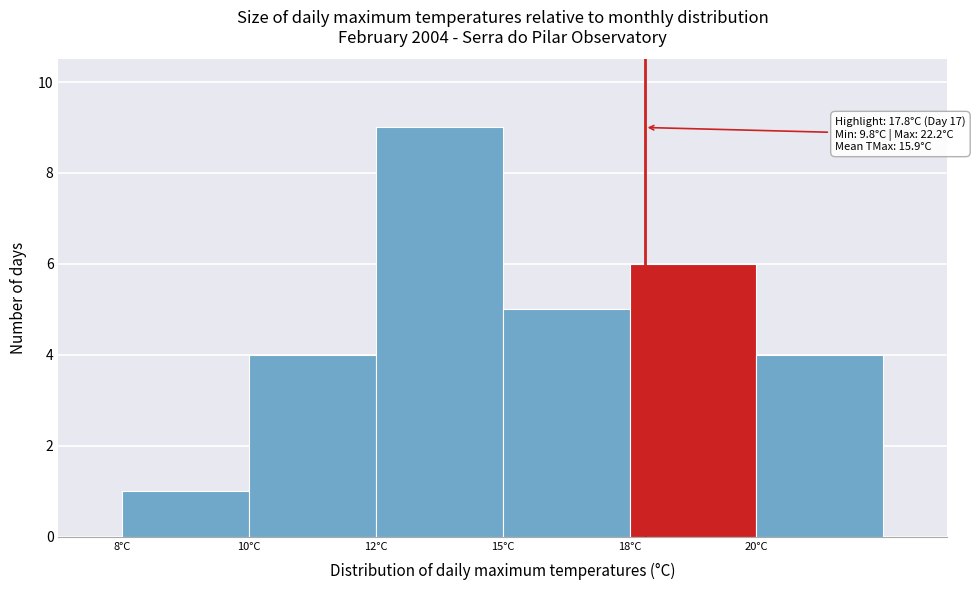

Reading left to right, list all the values displayed in this chart.

1	4	9	5	6	4